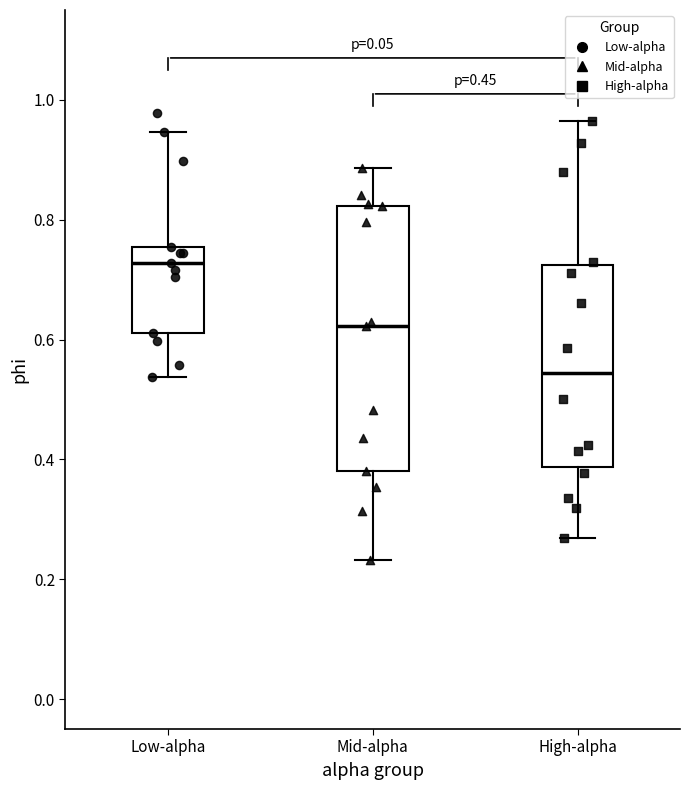

Comparing the boxes themselves (not the whiskers), which one is the tallest?

Mid-alpha